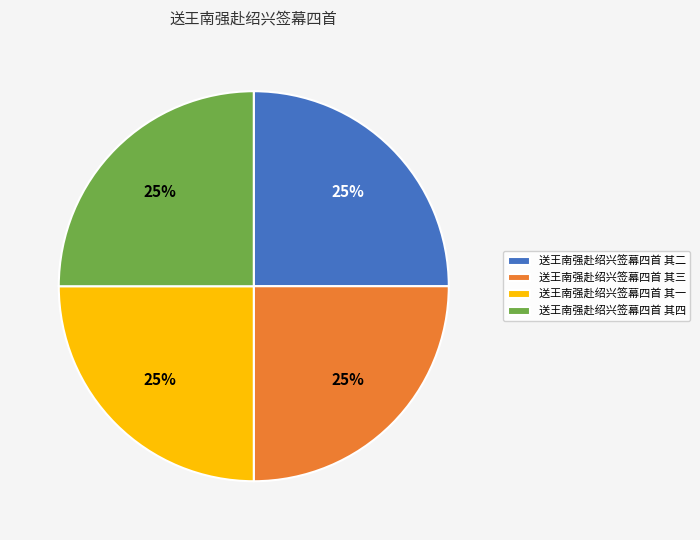

Is it true that 送王南强赴绍兴签幕四首 其一 is 31% of the pie?

False